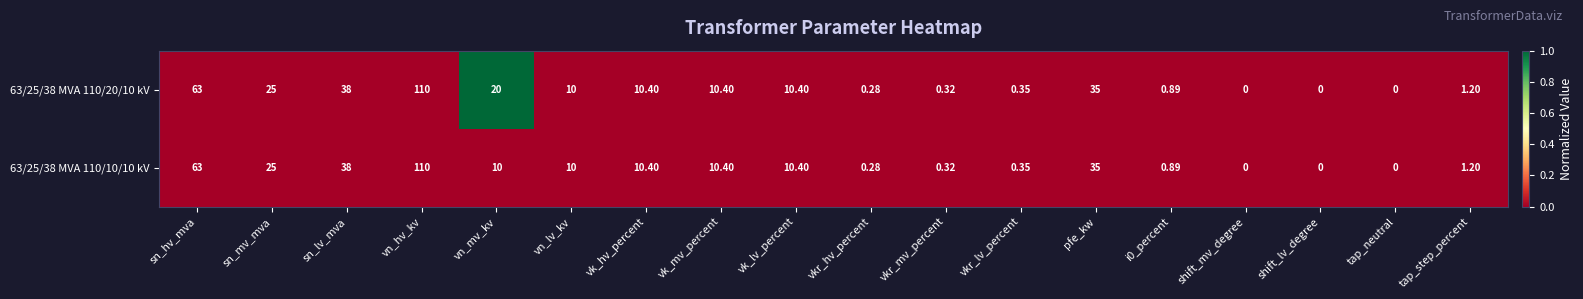

Is the value of 63/25/38 MVA 110/20/10 kV at shift_lv_degree greater than the value of 63/25/38 MVA 110/10/10 kV at vn_lv_kv?

No